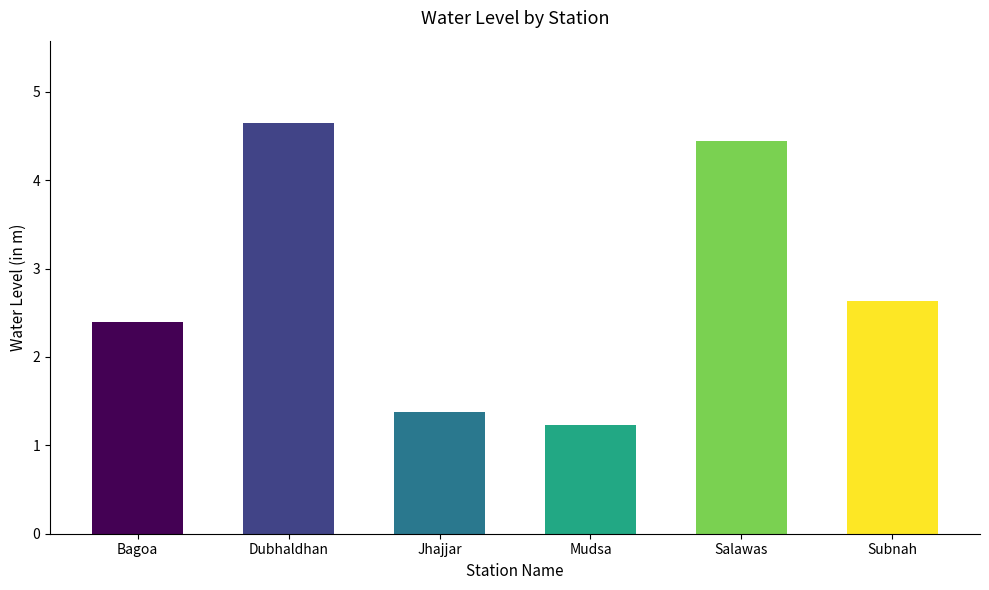

What is the sum of all values?

16.7